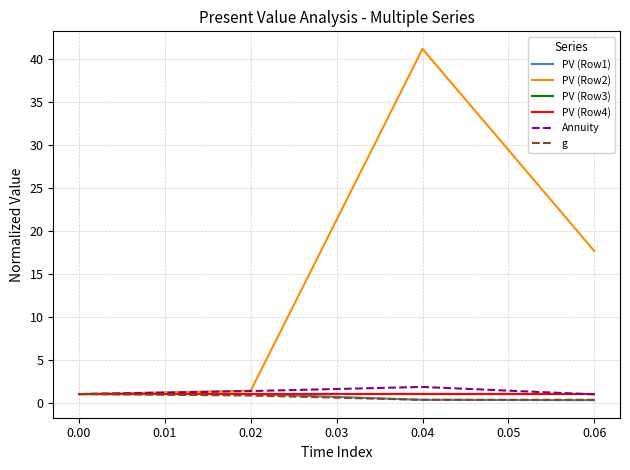

What is the difference between the maximum and second lowest values in the Annuity series?

0.8